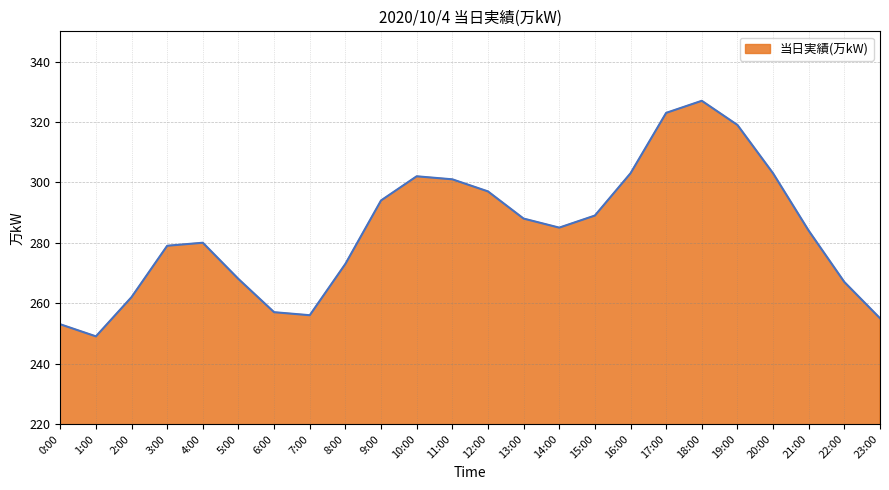

What is the change in value from 3:00 to 7:00?

-23